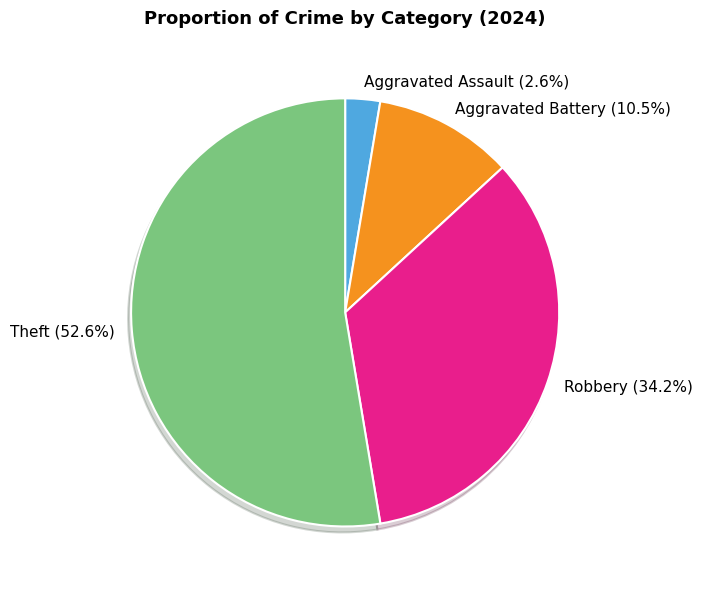

To the nearest percent, what is the difference between the Theft and Aggravated Battery slice percentages?

42%